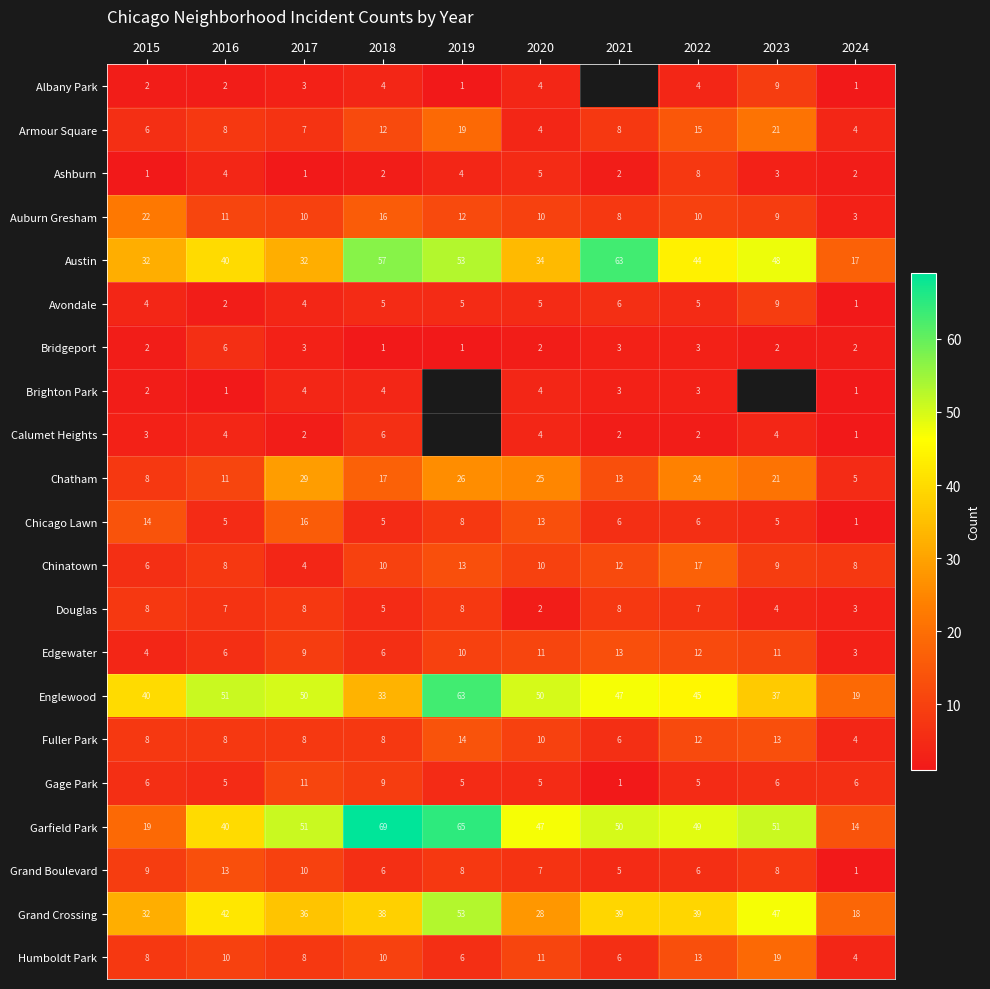

What is the difference between the Garfield Park values at 2024 and 2017?

37